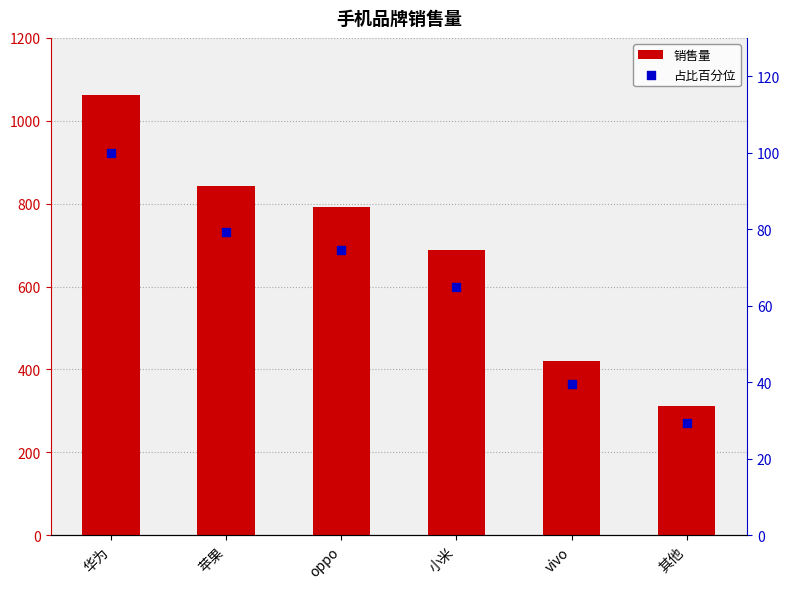

Which series reaches the minimum Y coordinate?

占比百分位